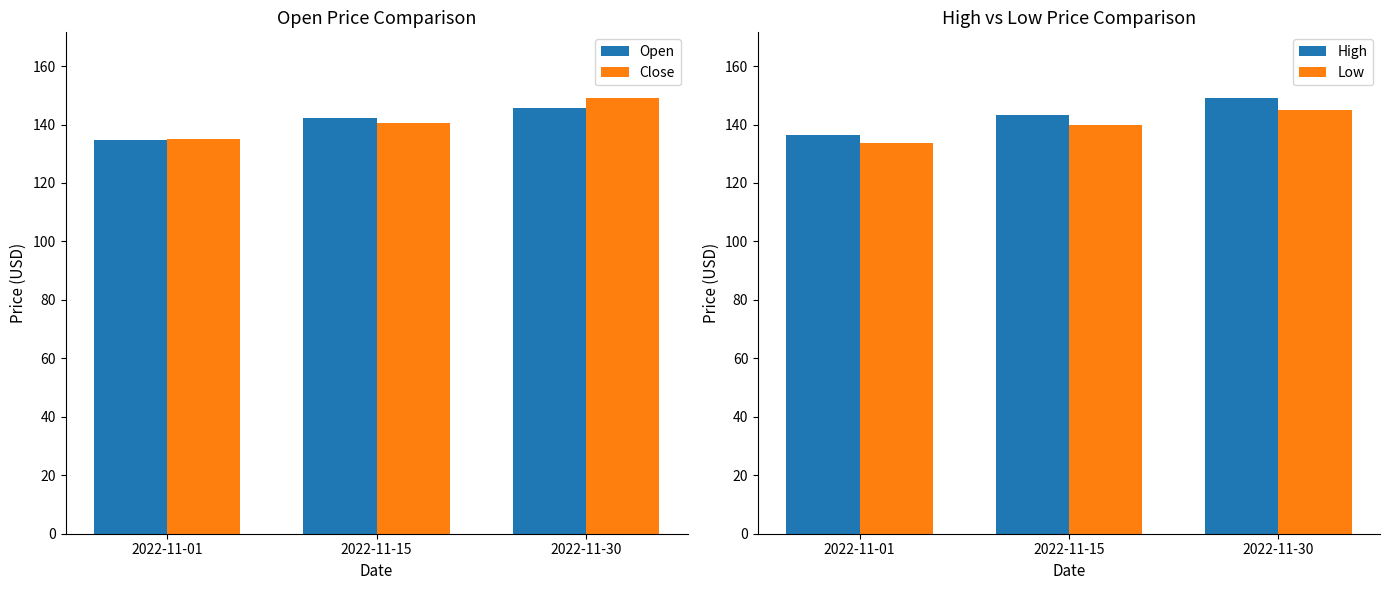

Reading left to right, what are all the values shown in this chart?

Open: 134.7	142.1	145.7
Close: 134.9	140.5	149.2
High: 136.3	143.2	149.2
Low: 133.8	139.7	145.1